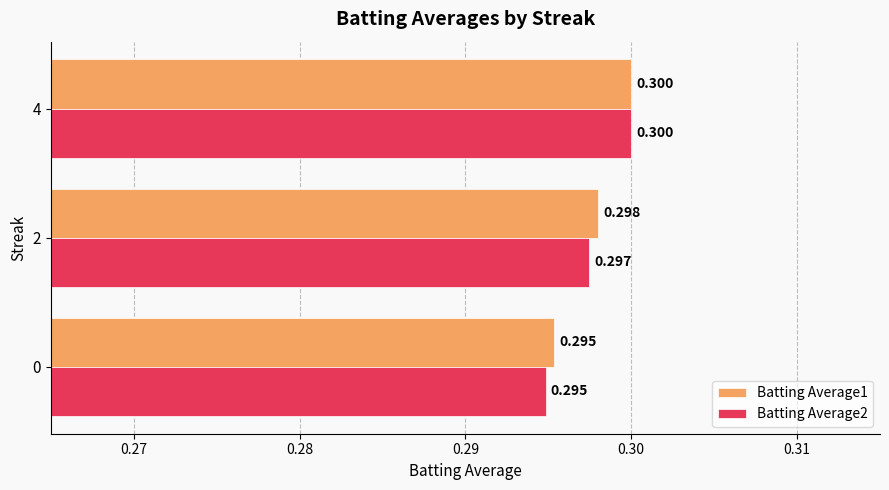

At which label does Batting Average1 reach its peak?

4